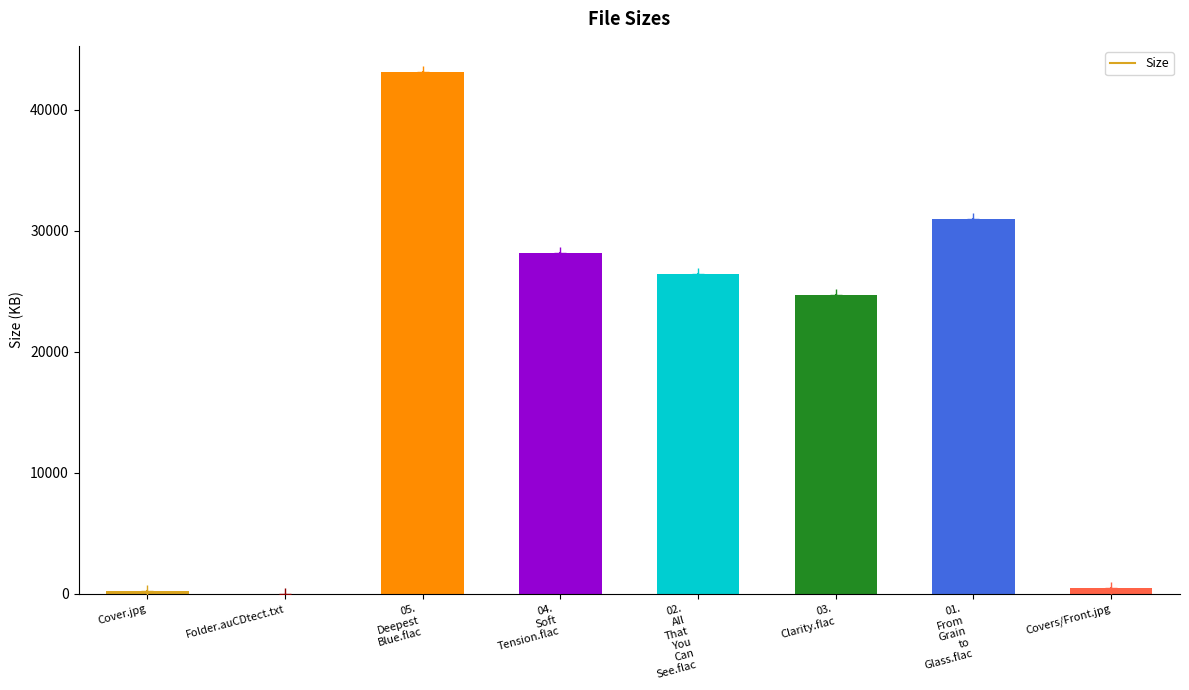

What is the sum of all values?

154048.3